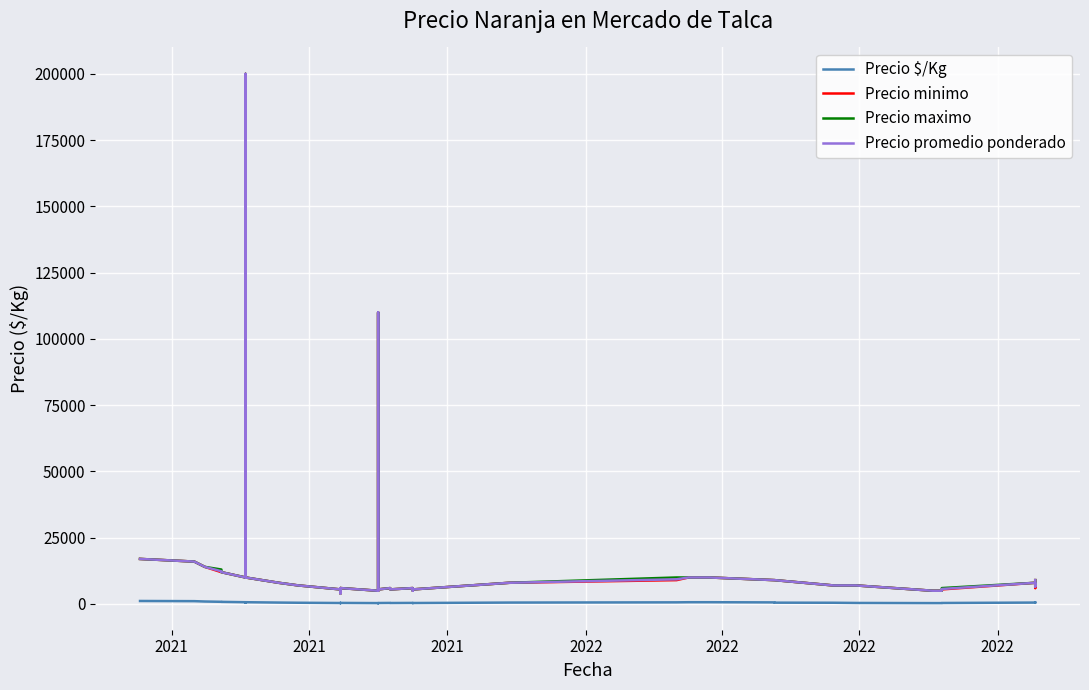

What is the highest value of the Precio $/Kg series?

1133